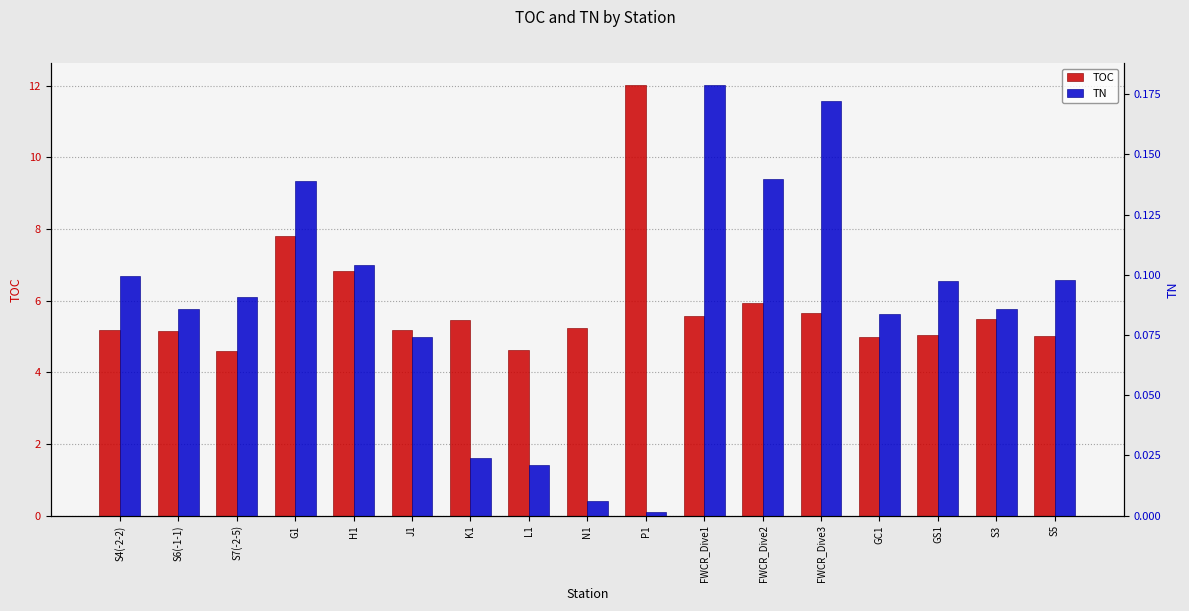

Is the value of TN at S7(-2-5) greater than the value of TOC at S3?

No